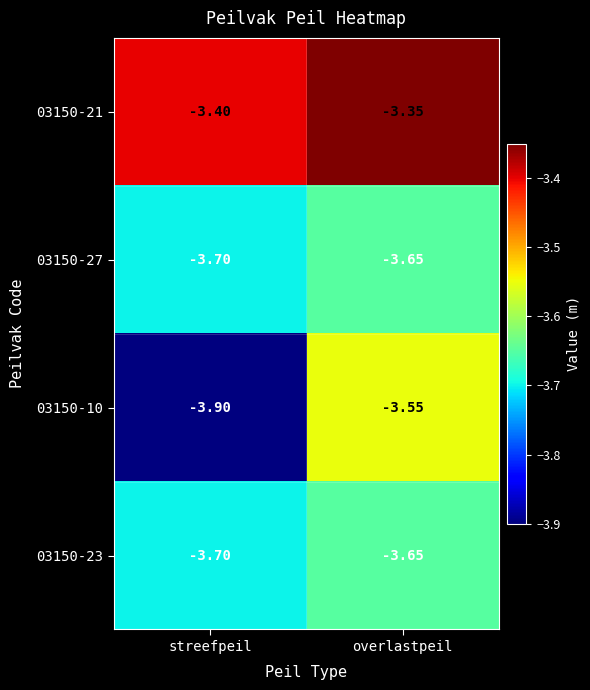

At which category does the chart reach its minimum across all series?

streefpeil